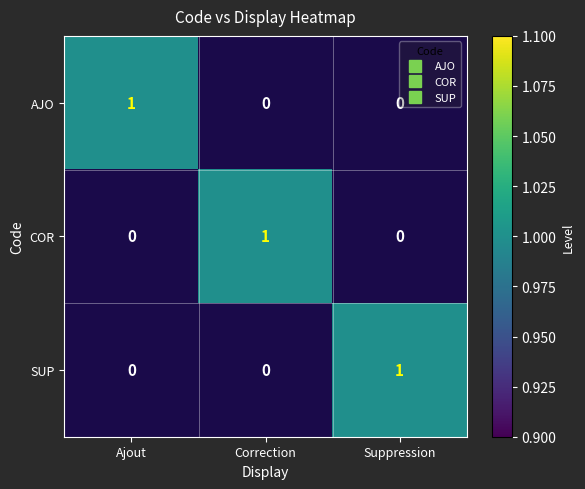

Is it true that COR equals 0 at Suppression?

True